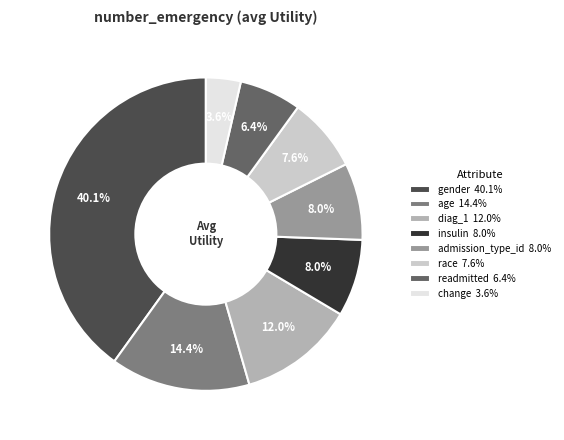

What percentage is the race slice, to the nearest percent?

8%